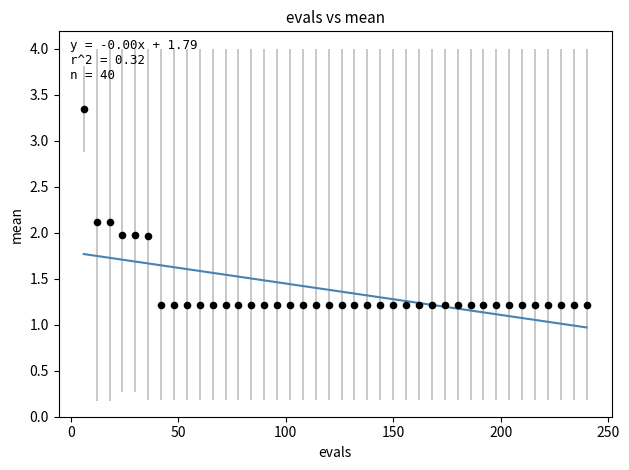

What is the range of X values (max minus min)?

234.0